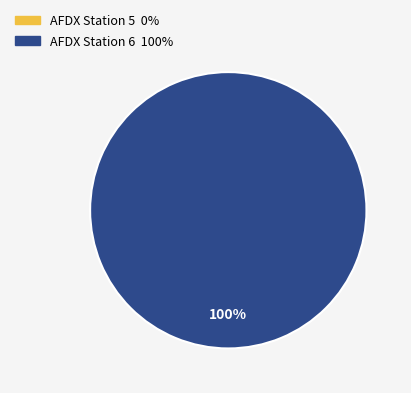

To the nearest percent, what percentage of the pie is AFDX Station 6?

100%